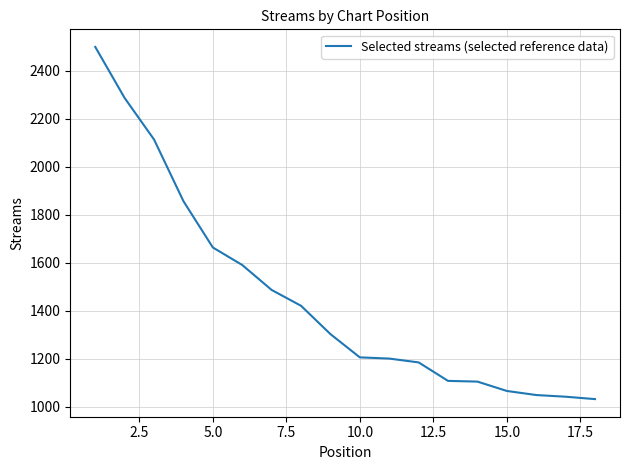

What is the smallest value displayed?

1031